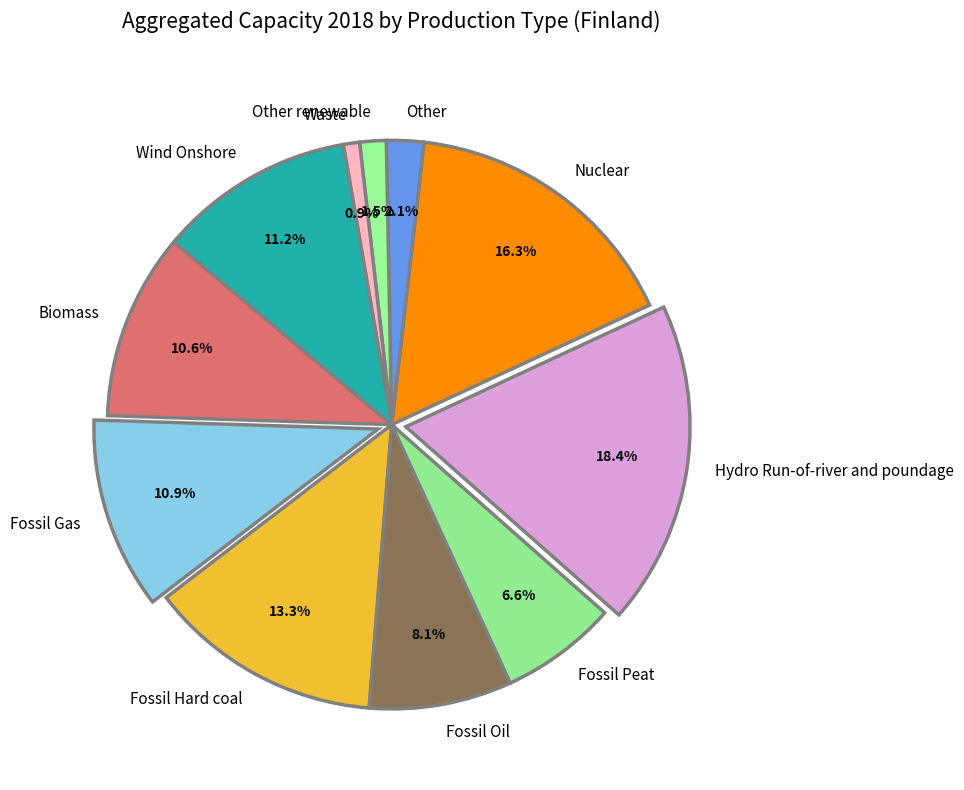

Is there a majority slice in this chart?

No